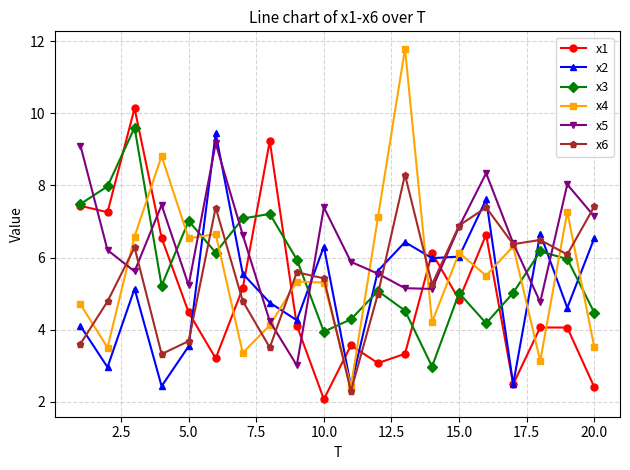

What is the minimum value for x4?

2.4